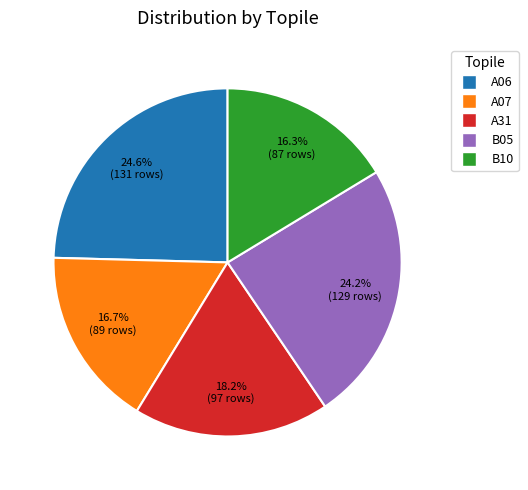

Between A06 and A07, which is larger?

A06